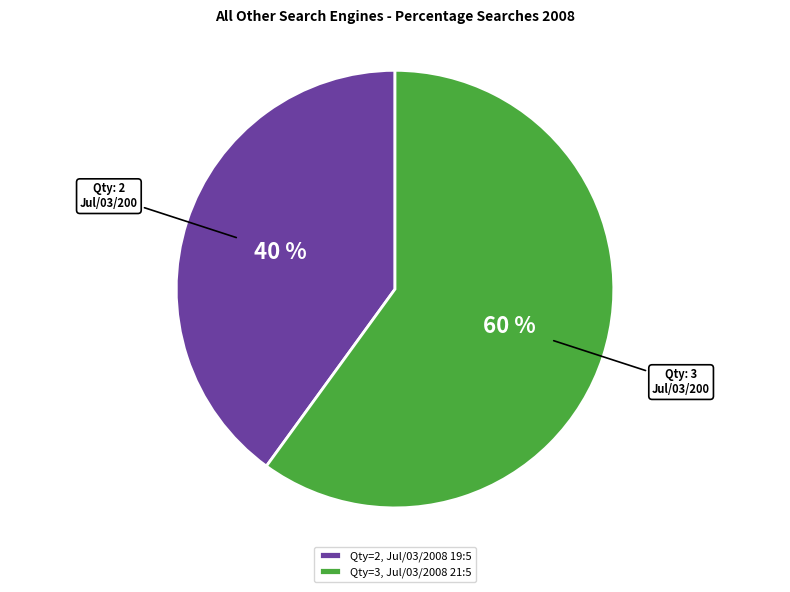

To the nearest percent, what is the difference between the Qty=2, Jul/03/2008 19:5 and Qty=3, Jul/03/2008 21:5 slice percentages?

20%